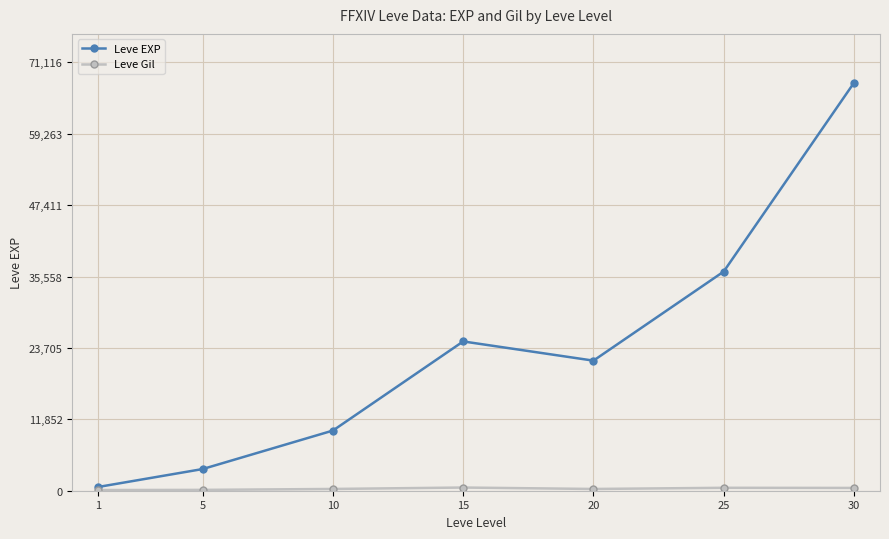

Between 1 and 20, which series saw the biggest shift?

Leve EXP